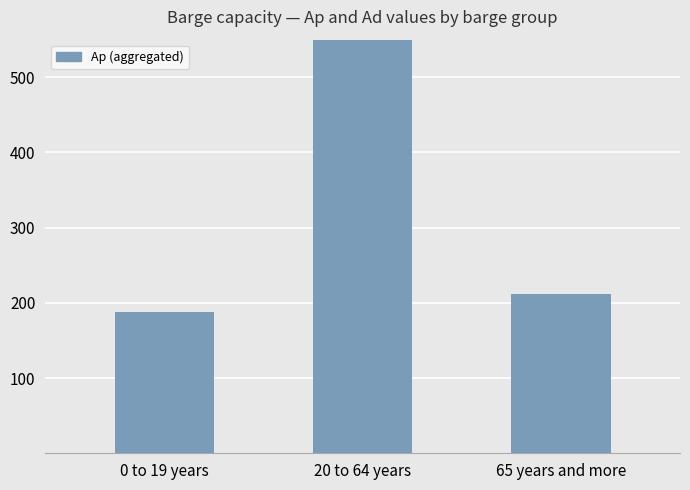

What is the minimum value shown in the chart?

188